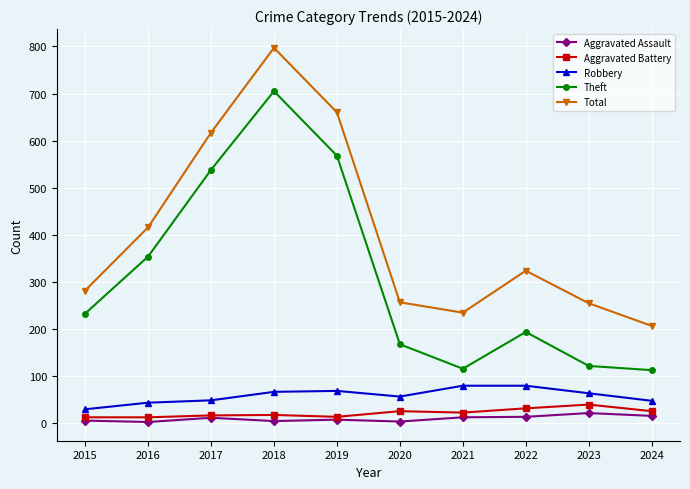

What is the total value across all series at 2023?

503